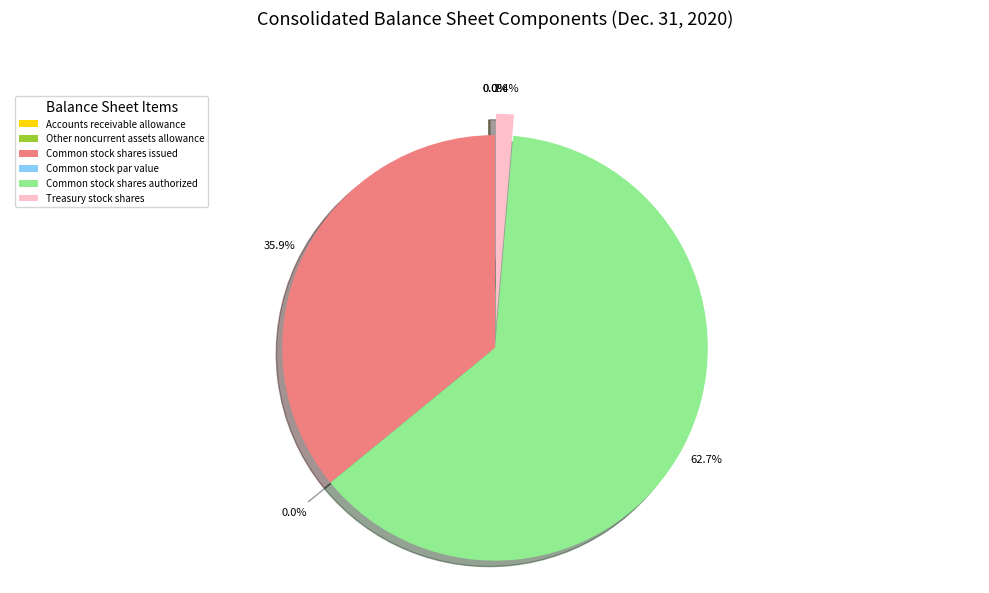

To the nearest percent, what is the average slice percentage?

17%